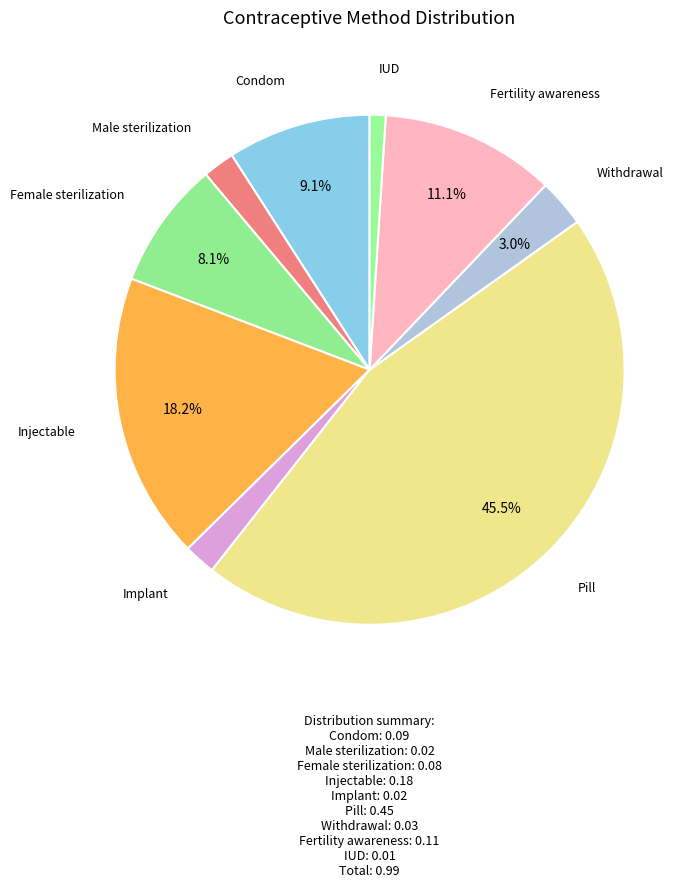

Which has a higher value, Withdrawal or IUD?

Withdrawal